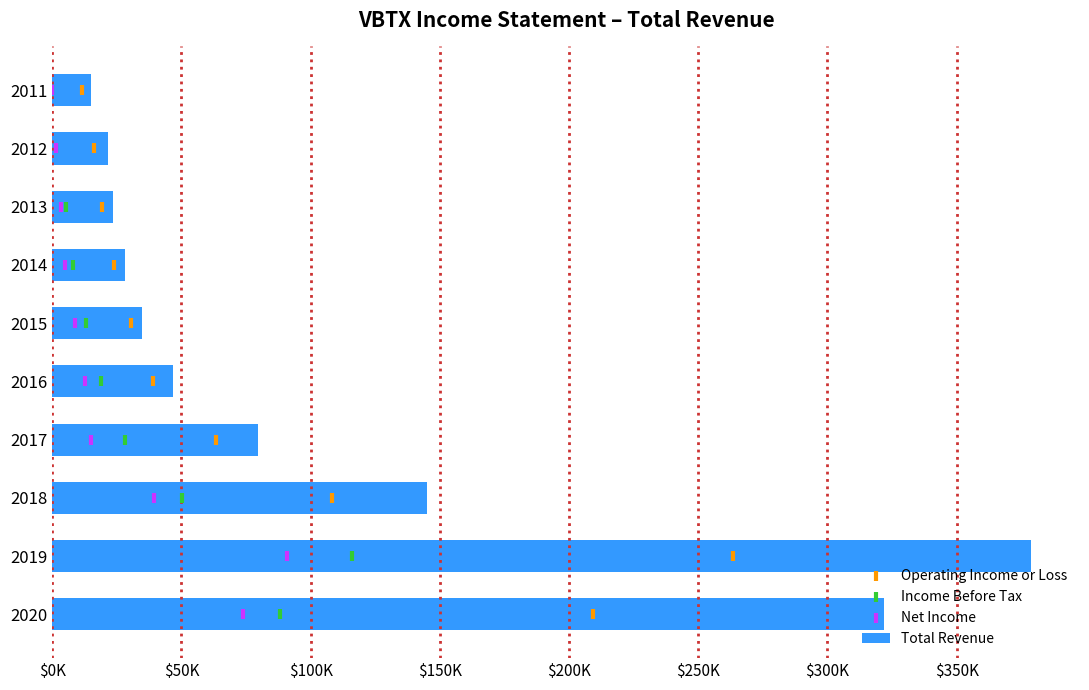

Which series reaches the minimum Y coordinate?

Operating Income or Loss